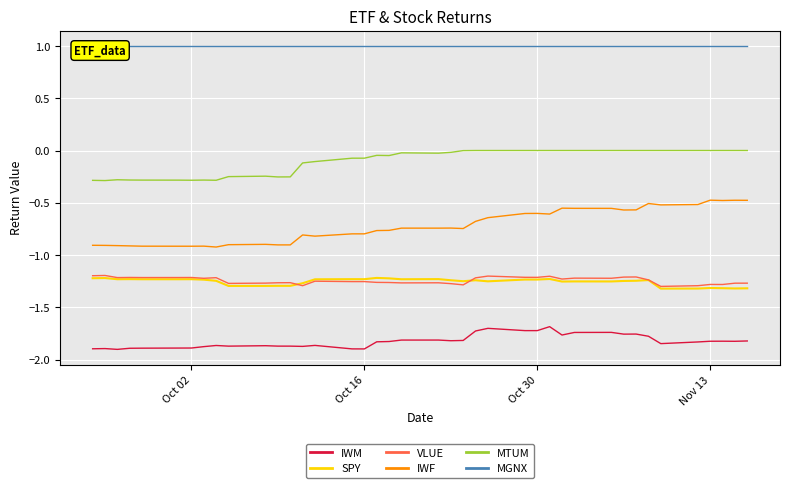

True or false: MTUM and IWF intersect in this chart.

False